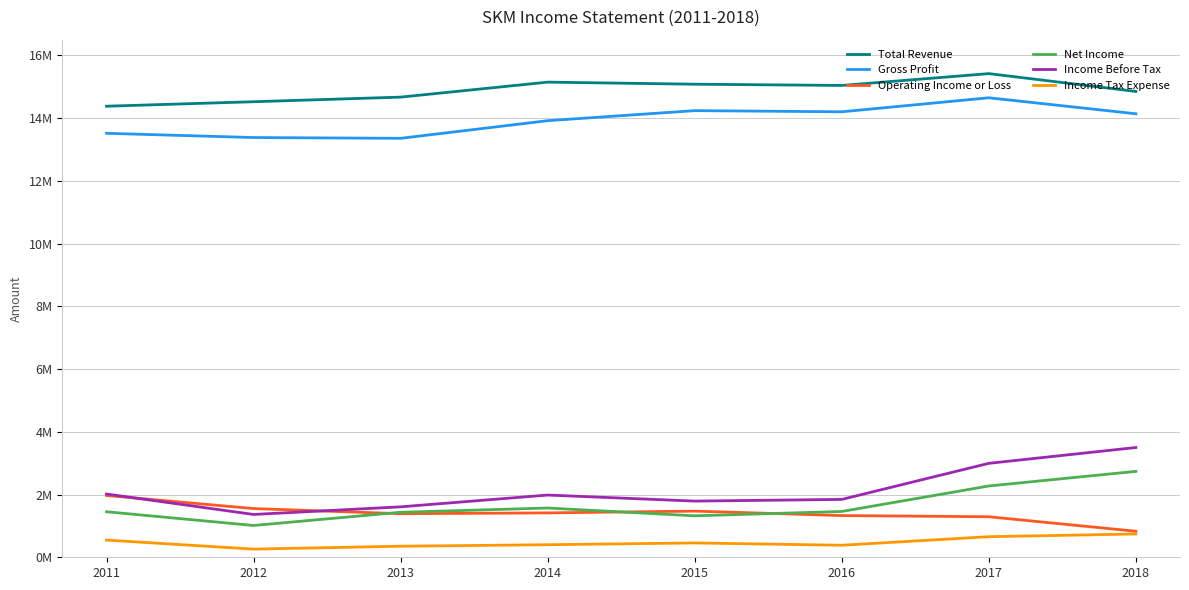

Does the chart have visible grid lines?

Yes